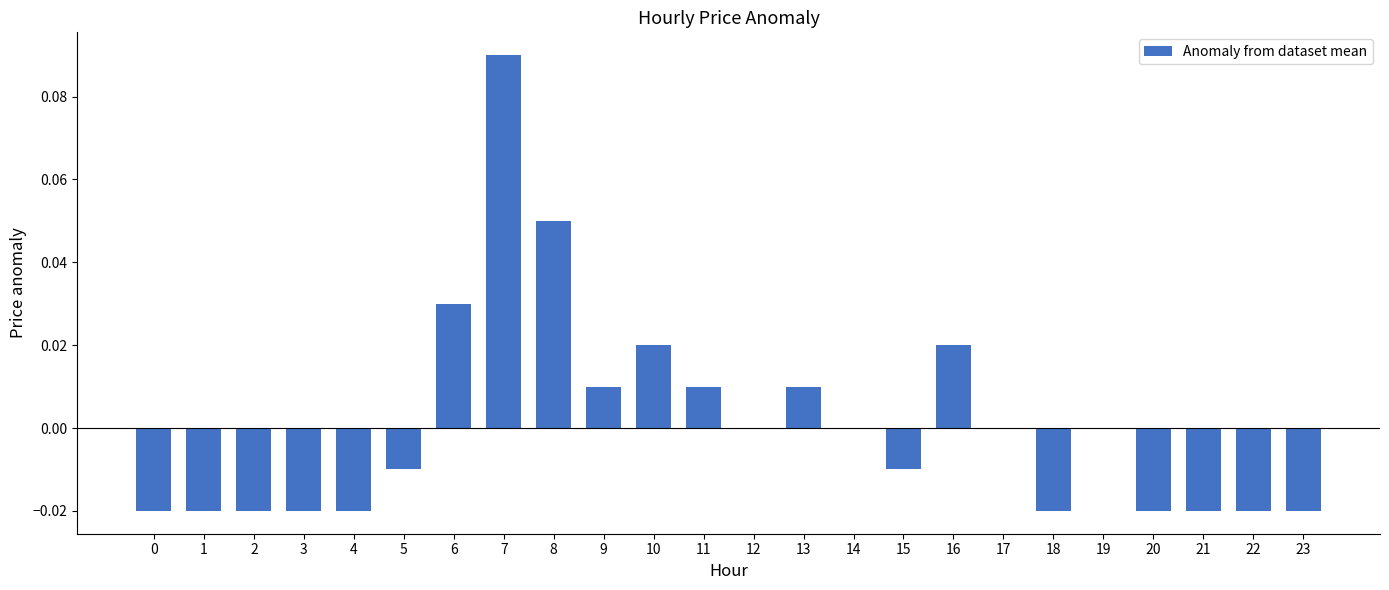

Is it true that the value at 6 is 0.0?

True